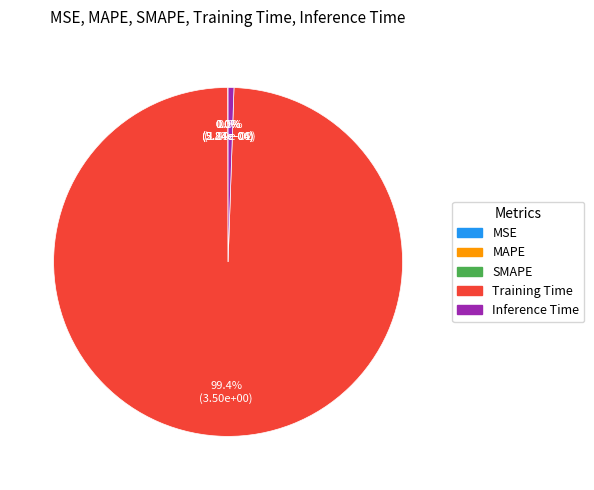

Is there any slice that represents more than half of the pie?

Yes